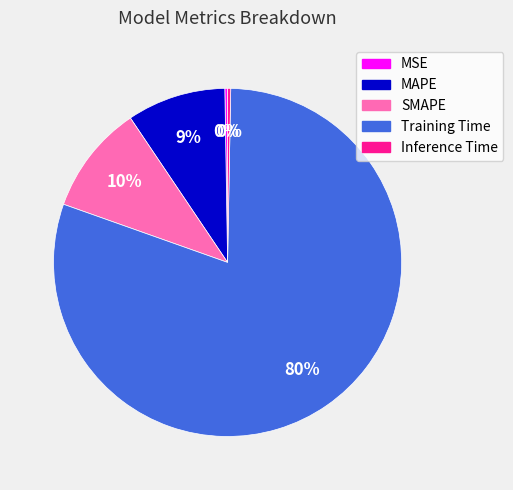

Is the sum of SMAPE and MAPE greater than half?

No